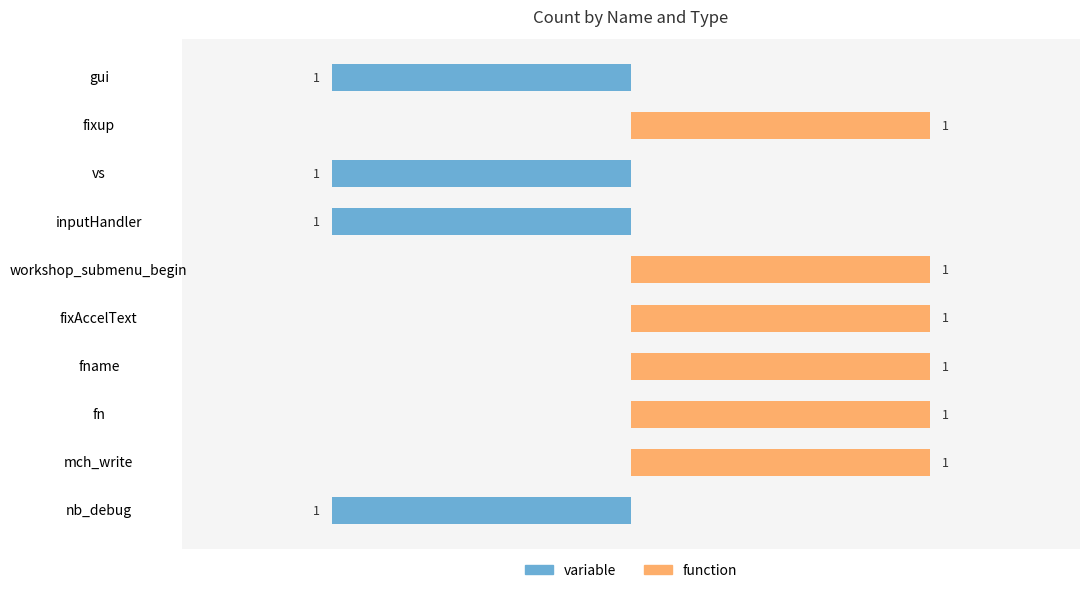

List the series in order of their overall mean, lowest first.

variable, function